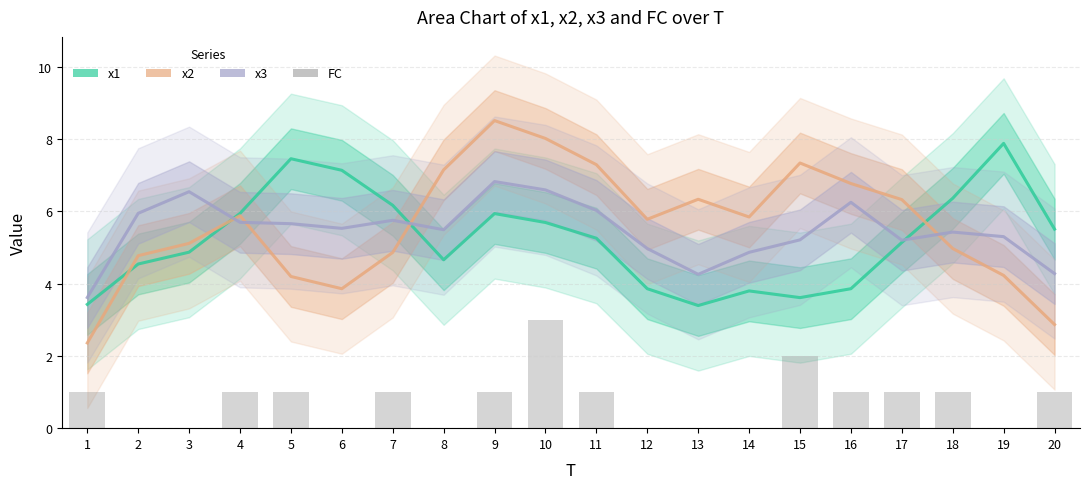

What are all the series names shown in the legend?

x1, x2, x3, FC